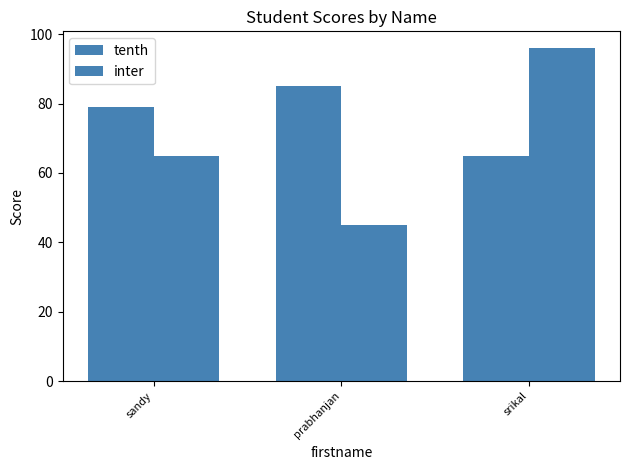

At how many categories does at least one series exceed 76?

3